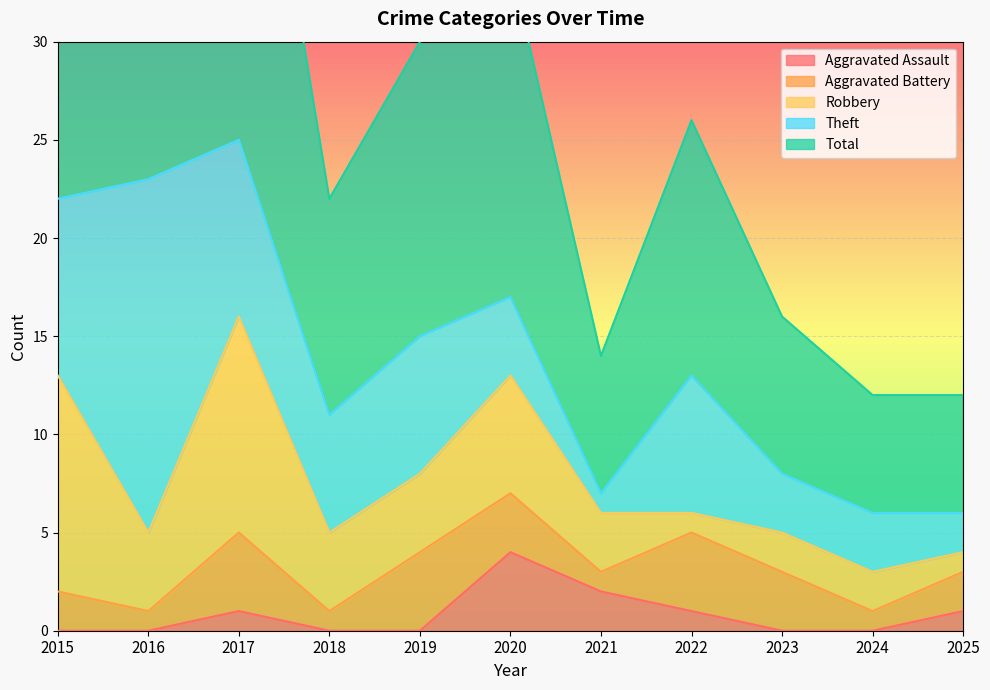

What is the spread (max minus min) of values at 2023?

8